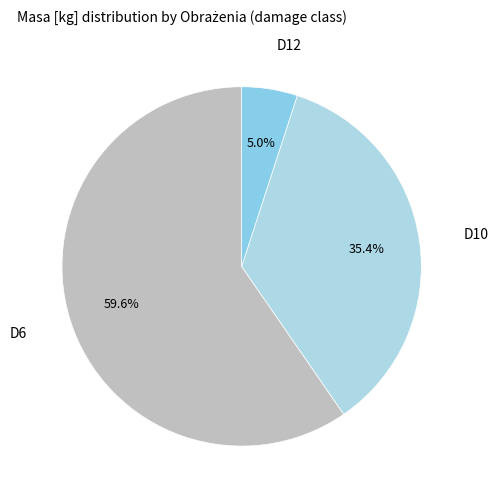

How many slices are in this pie chart?

3